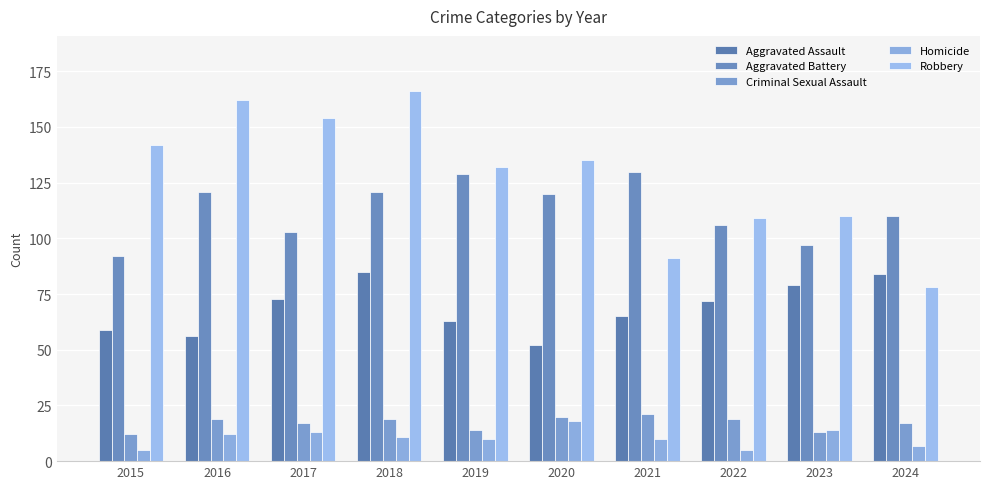

Reading left to right, transcribe all the data shown in this chart.

Aggravated Assault: 59	56	73	85	63	52	65	72	79	84
Aggravated Battery: 92	121	103	121	129	120	130	106	97	110
Criminal Sexual Assault: 12	19	17	19	14	20	21	19	13	17
Homicide: 5	12	13	11	10	18	10	5	14	7
Robbery: 142	162	154	166	132	135	91	109	110	78